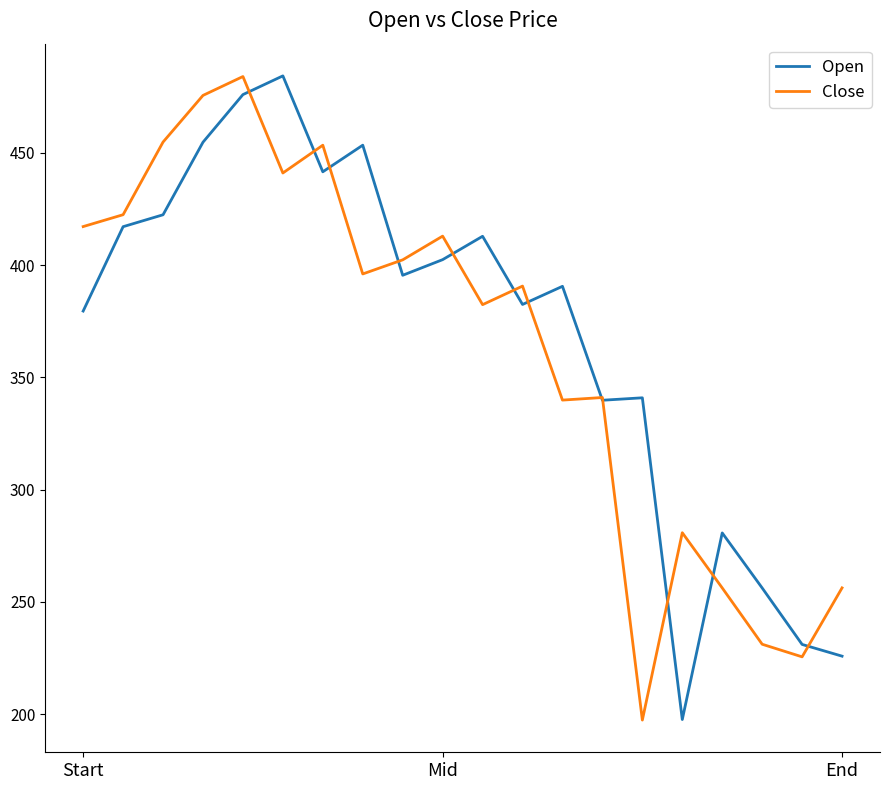

What is the minimum value shown in the chart?

197.3